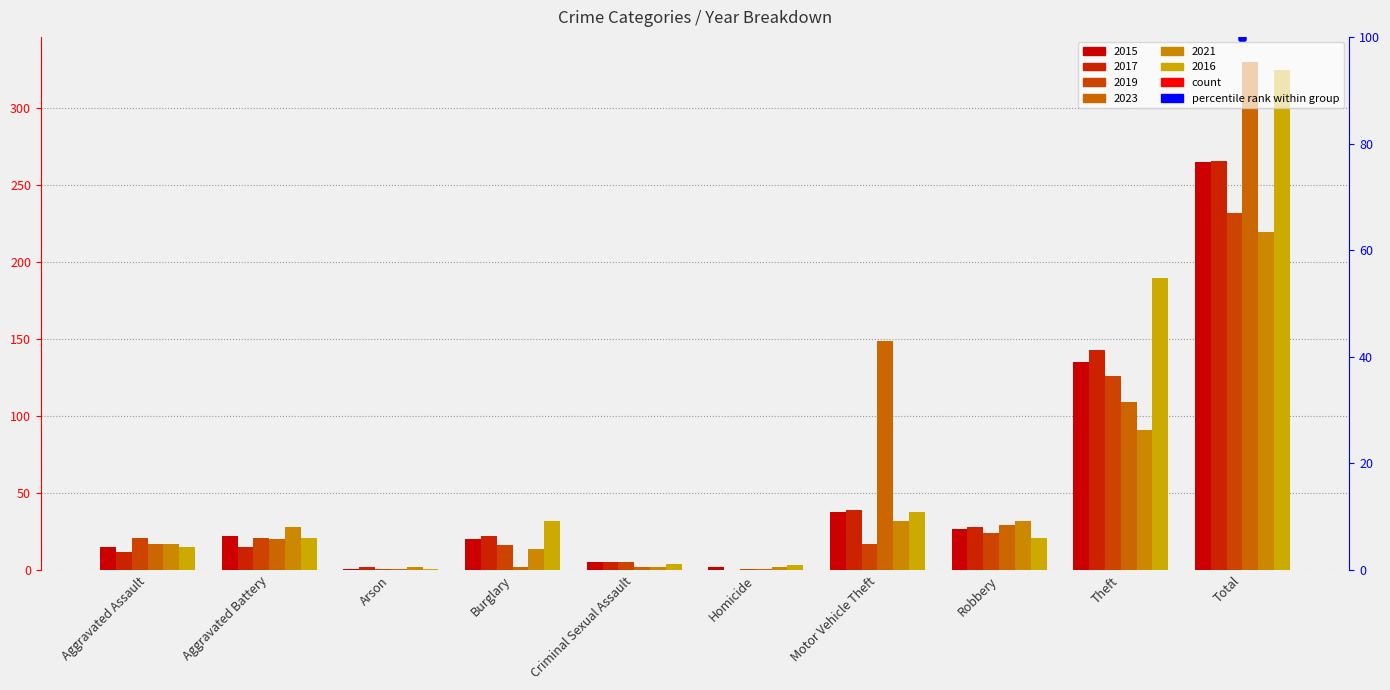

Where is 2021 nearest to the value 111?

Theft